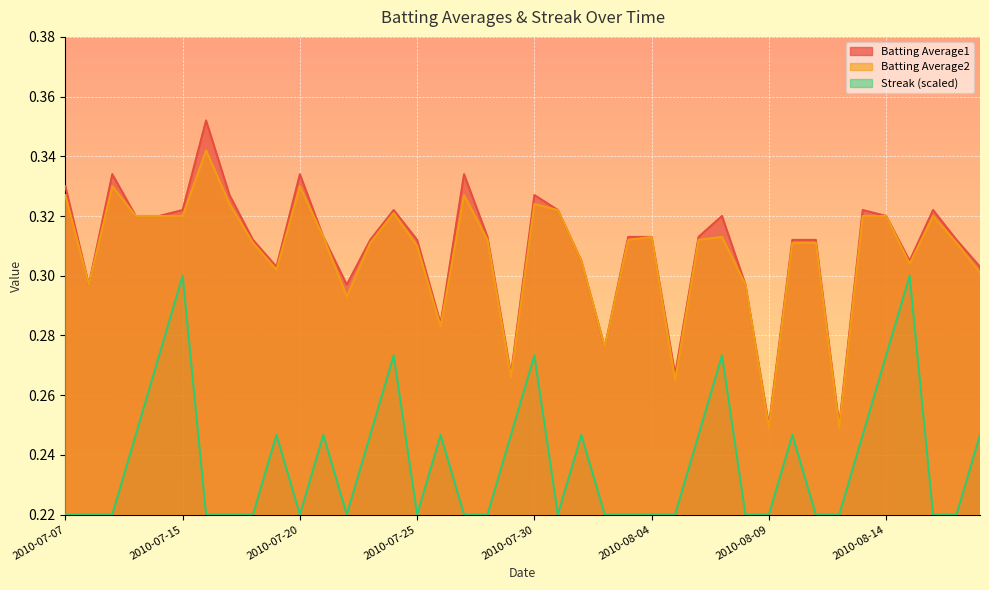

True or false: Streak and Batting Average2 cross at least once.

False